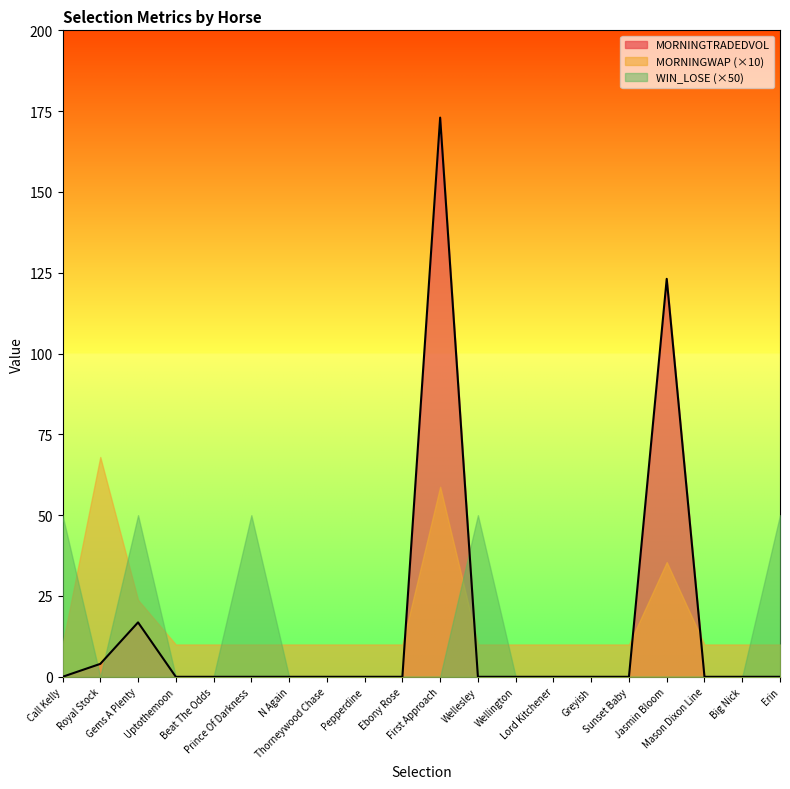

True or false: MORNINGTRADEDVOL has a value of -86.0 at Greyish.

False